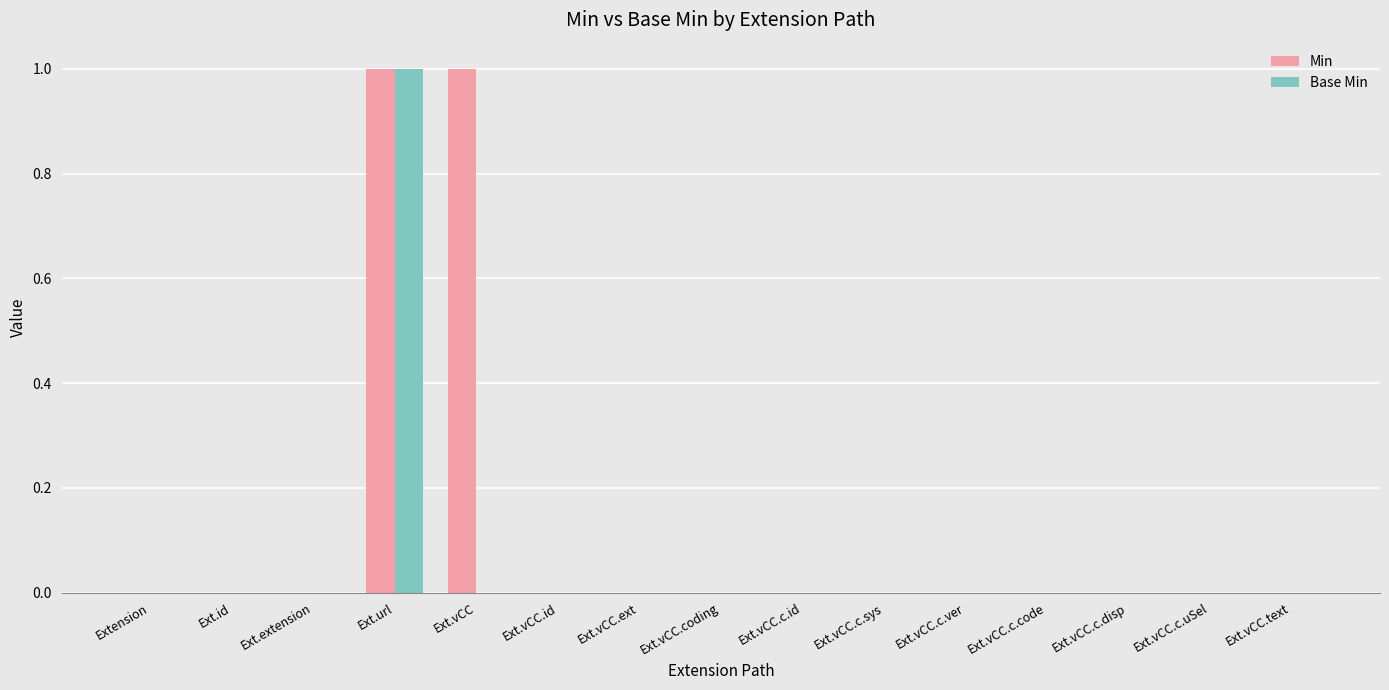

Are the bars horizontal?

No